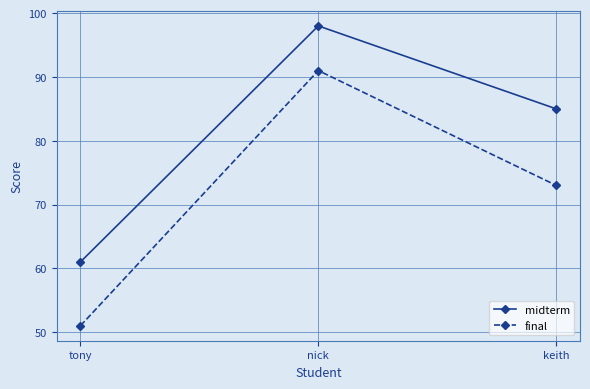

Which series has the largest total across all categories?

midterm